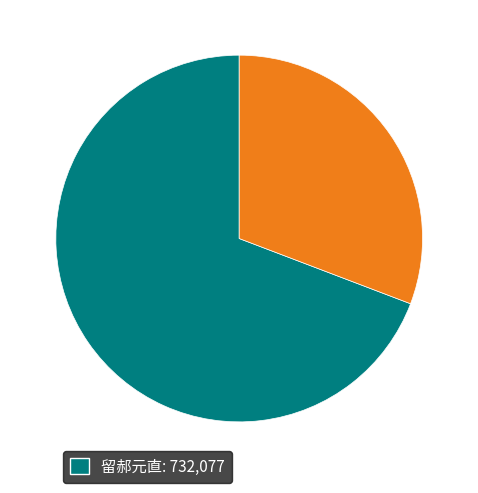

Does any single category account for the majority?

Yes